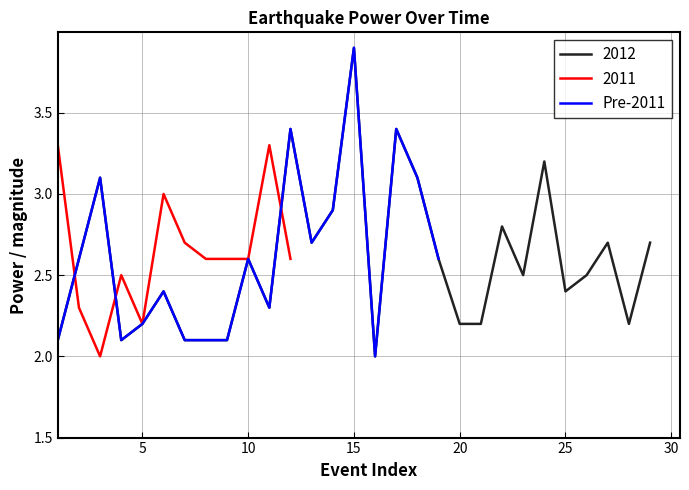

Which category has the highest value in the Pre-2011 series?

15